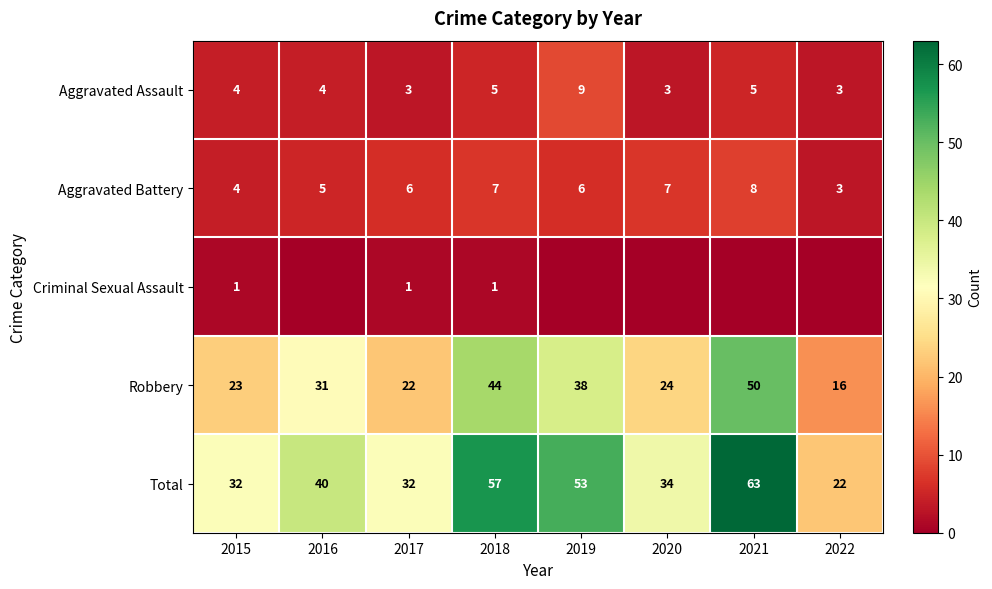

The value of Robbery at 2018 is 44. True or false?

True